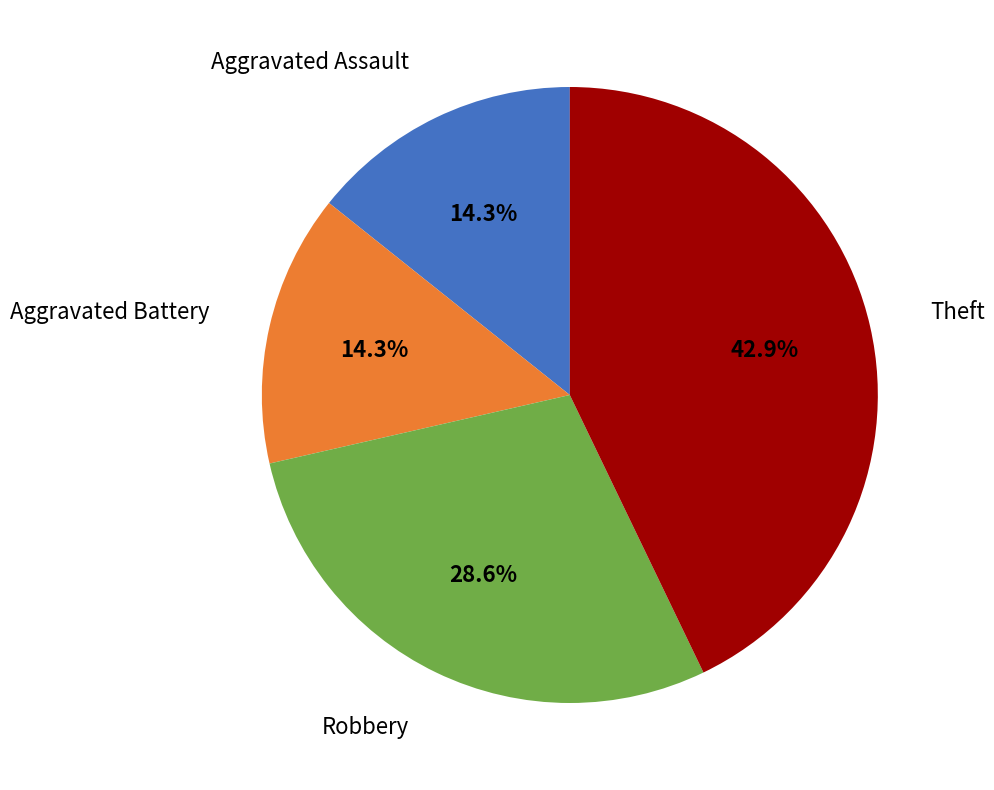

What is the largest slice in the pie chart?

Theft